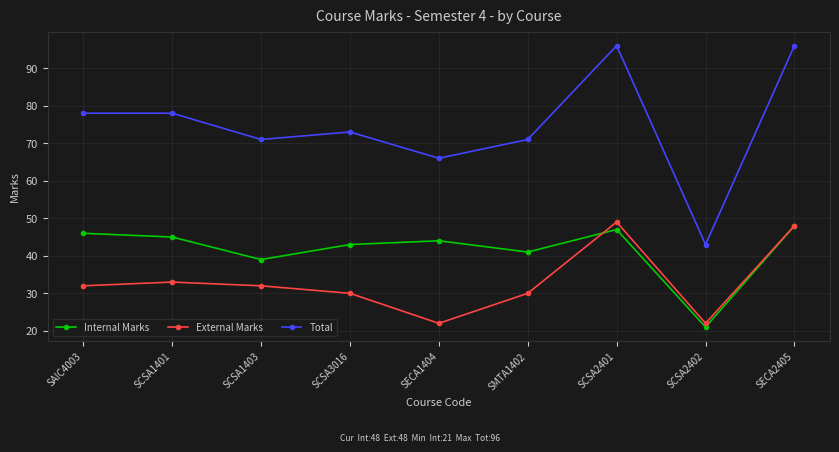

What is the difference between the Total values at SAIC4003 and SMTA1402?

7